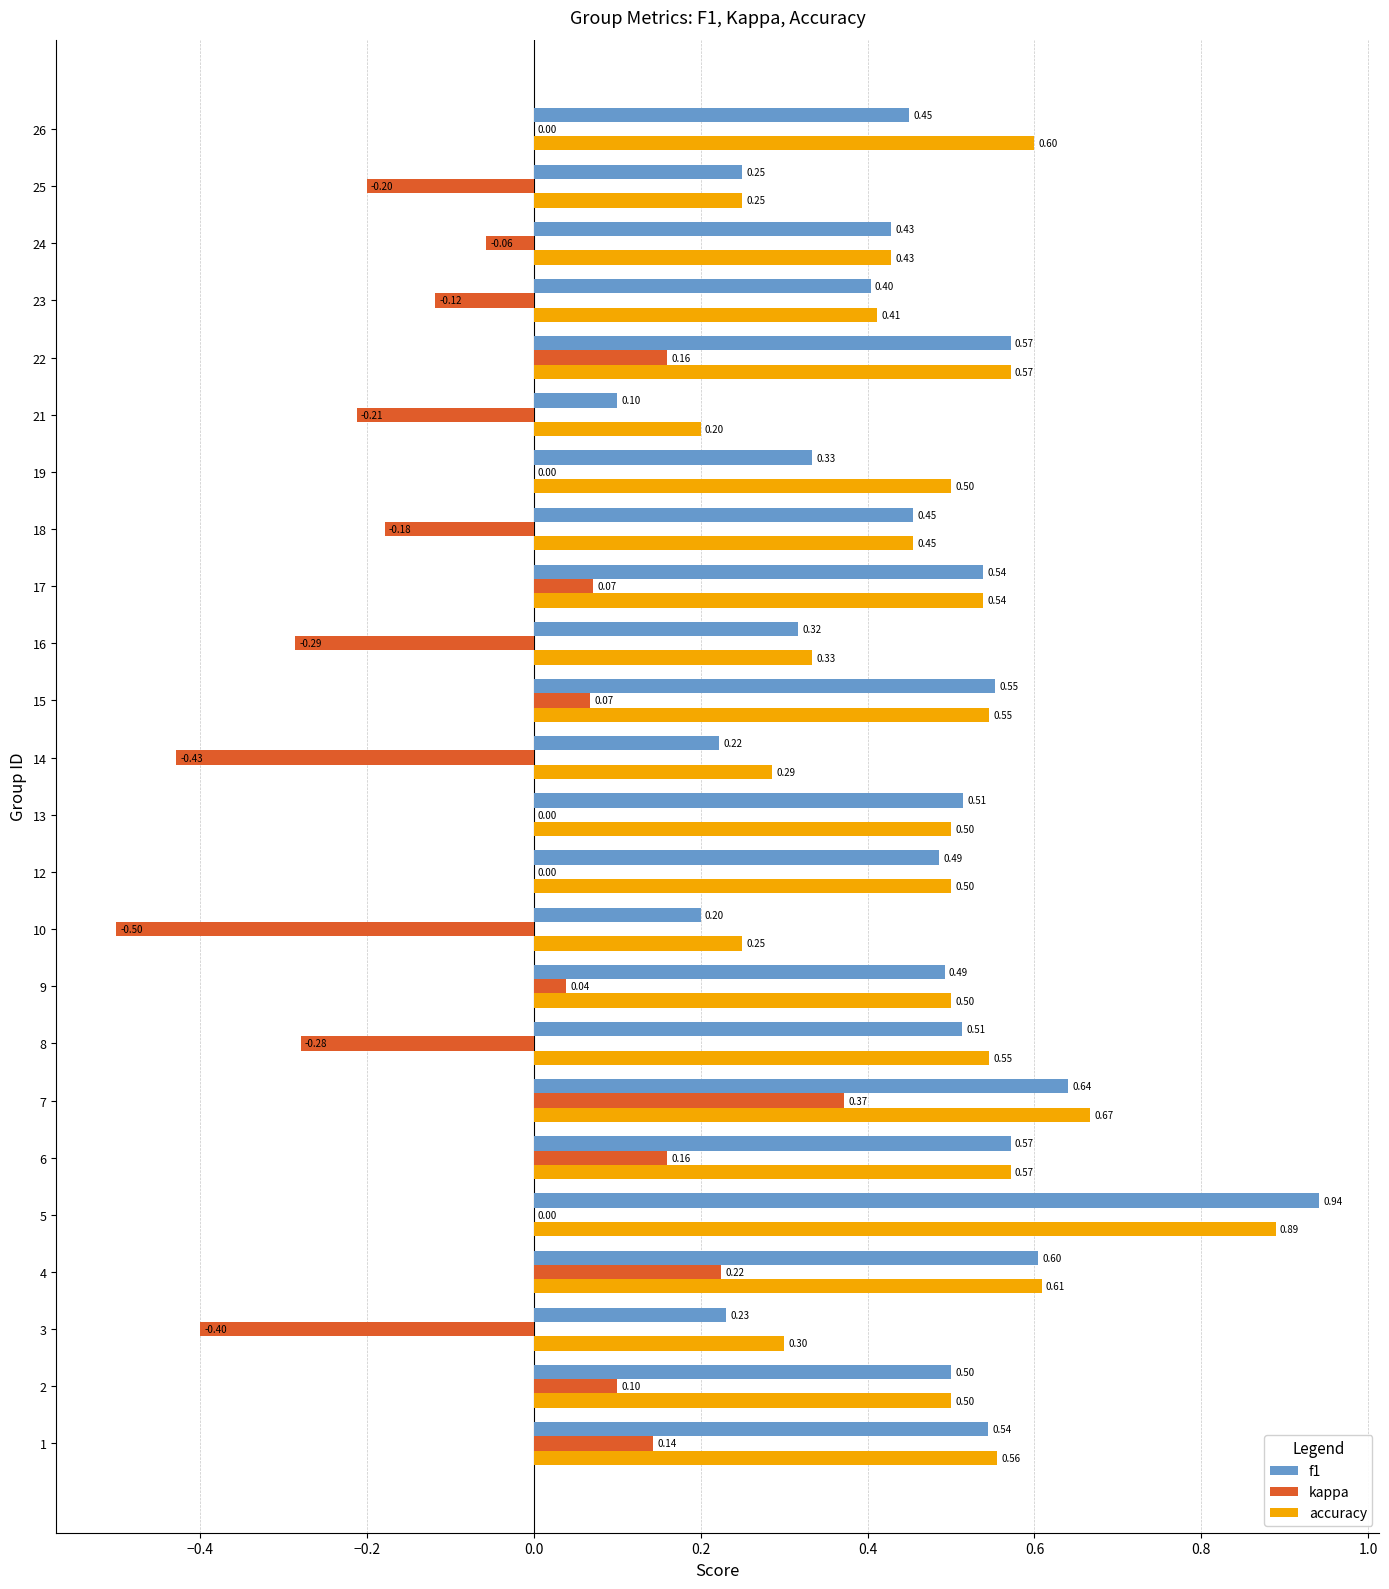

Which category has the highest value across all series?

5